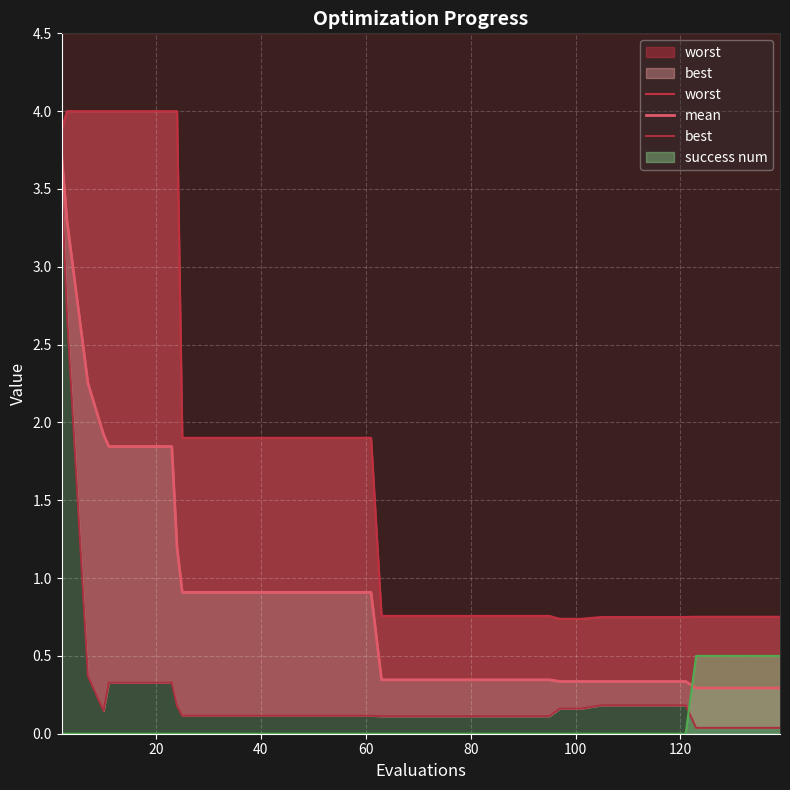

What is the highest value of the mean series?

3.7